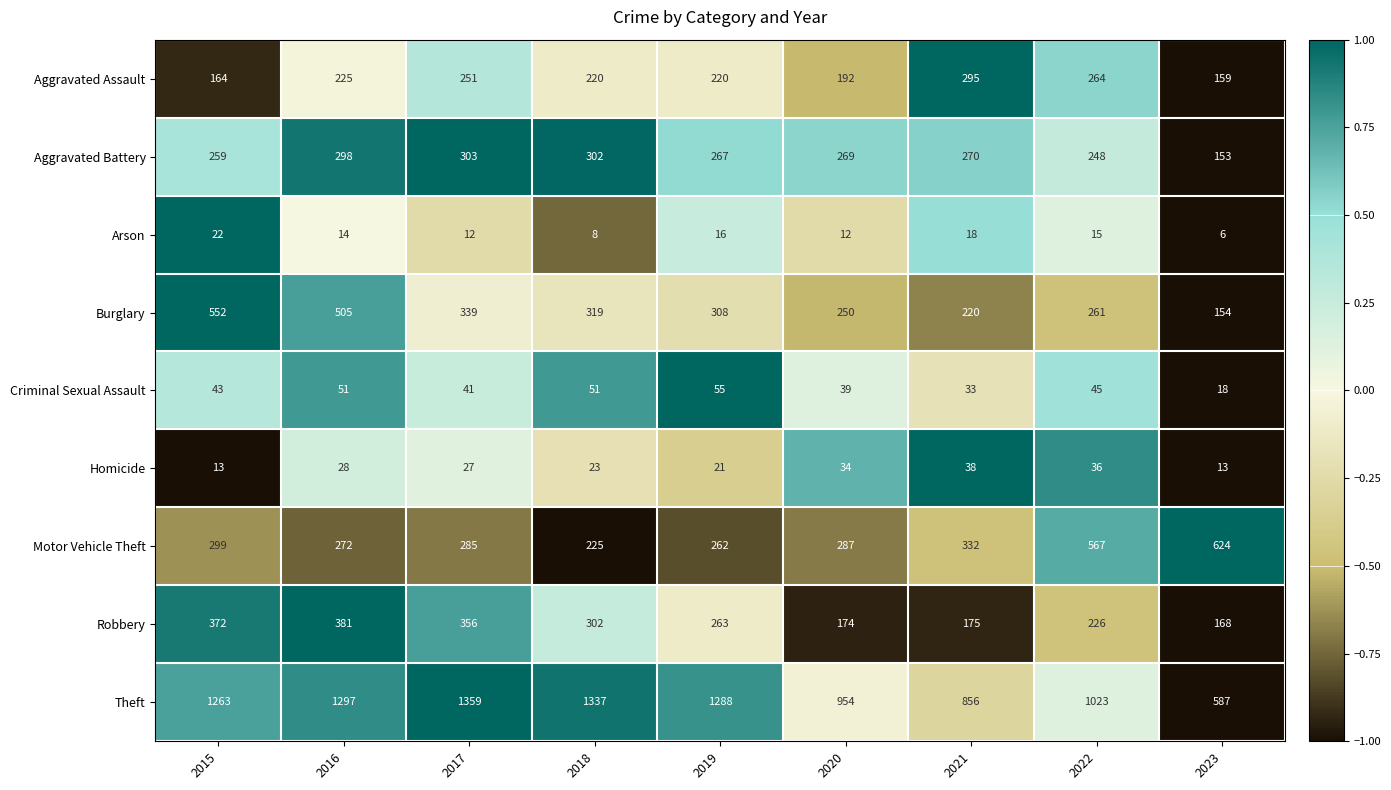

What is the greatest value displayed?

1359